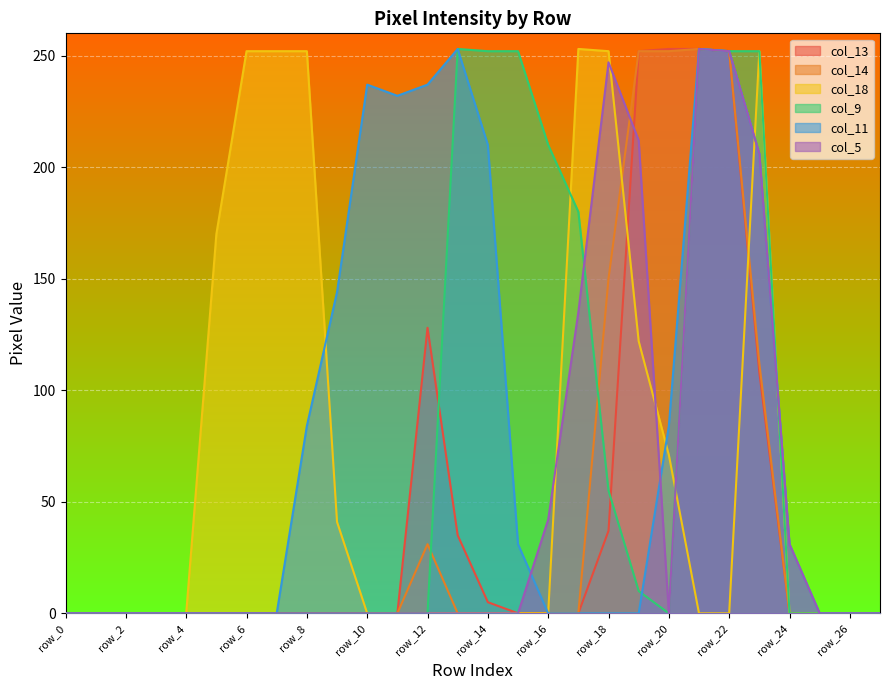

At which category does col_11 reach its first local peak?

row_10